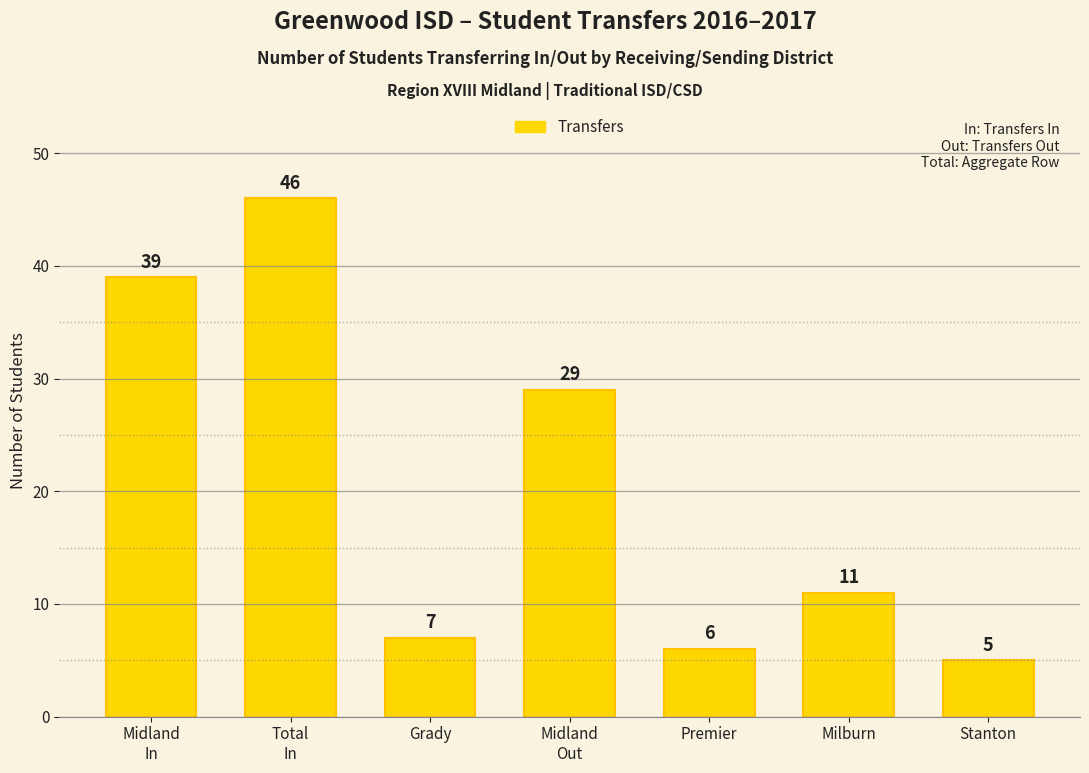

Approximately how many times larger is the value at Grady compared to Midland
Out?

0.2